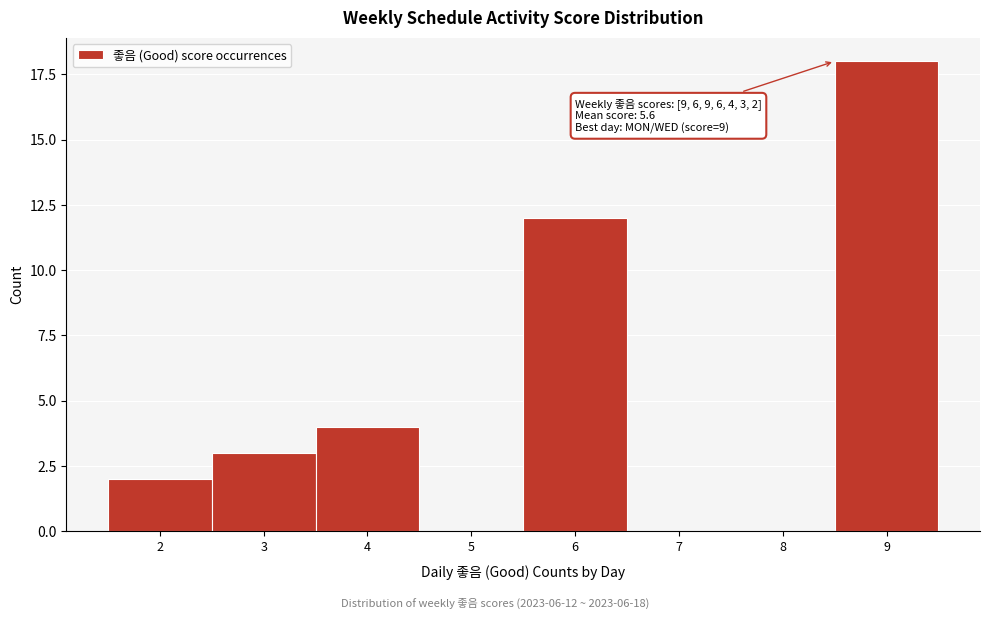

Reading right to left, extract all data points from this chart.

9=18	8=0	7=0	6=12	5=0	4=4	3=3	2=2